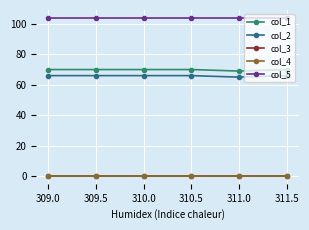

Is the value of col_1 at 310.5 greater than the value of col_2 at 311.0?

Yes